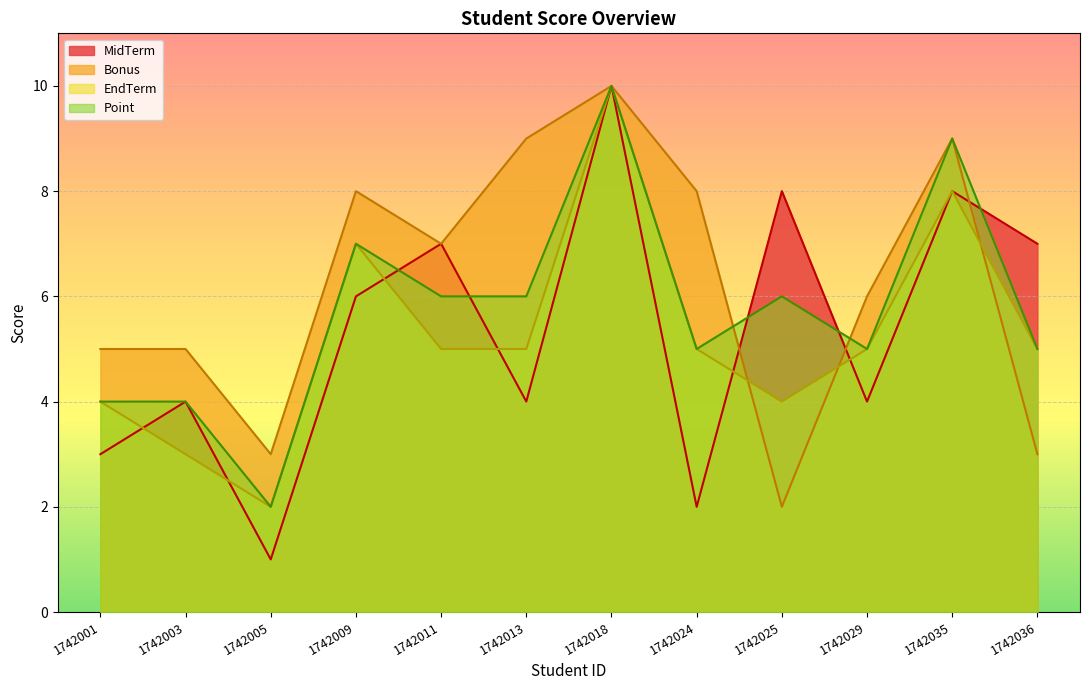

True or false: Point and EndTerm cross at least once.

False